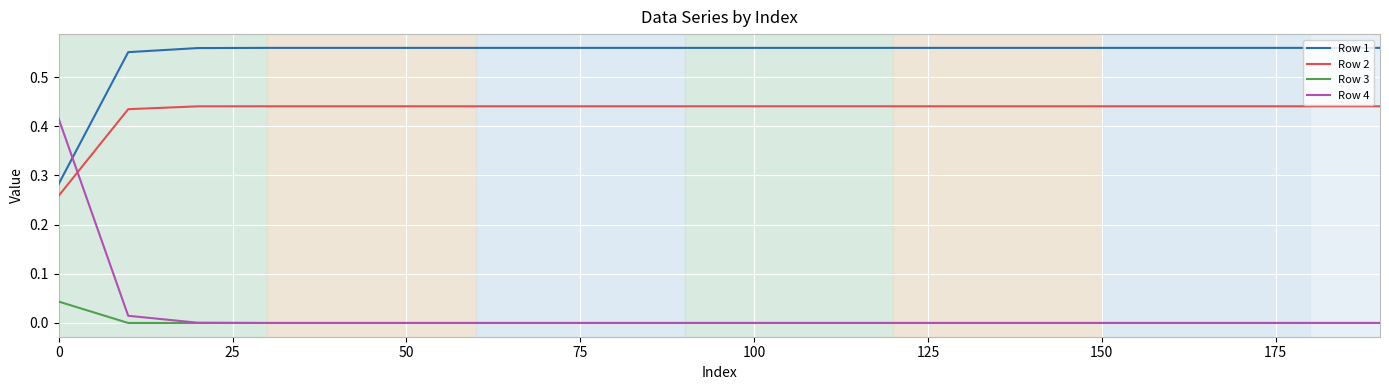

Which series has the widest spread of values?

Row 4